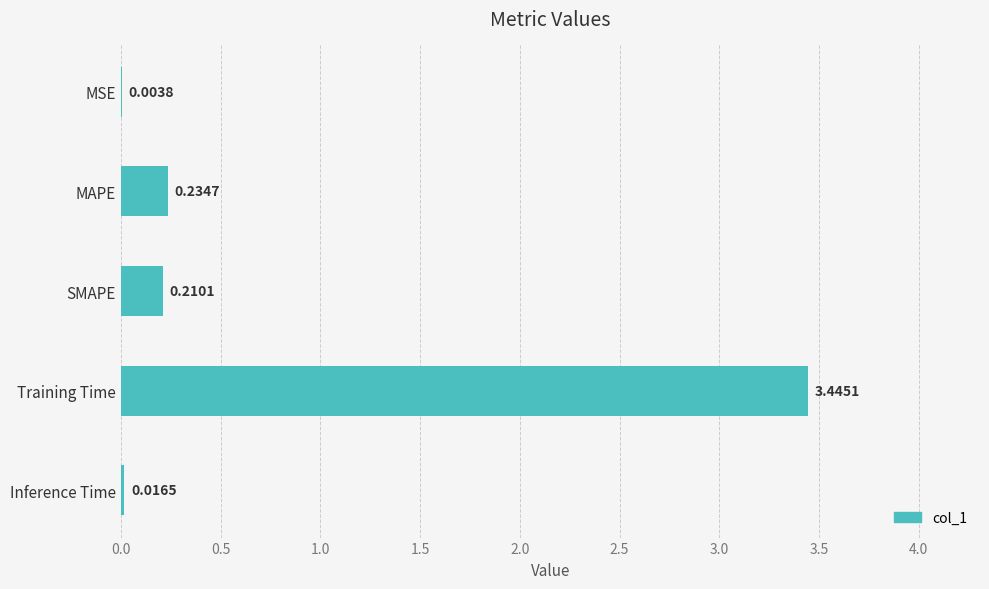

What is the sum of all values?

3.9